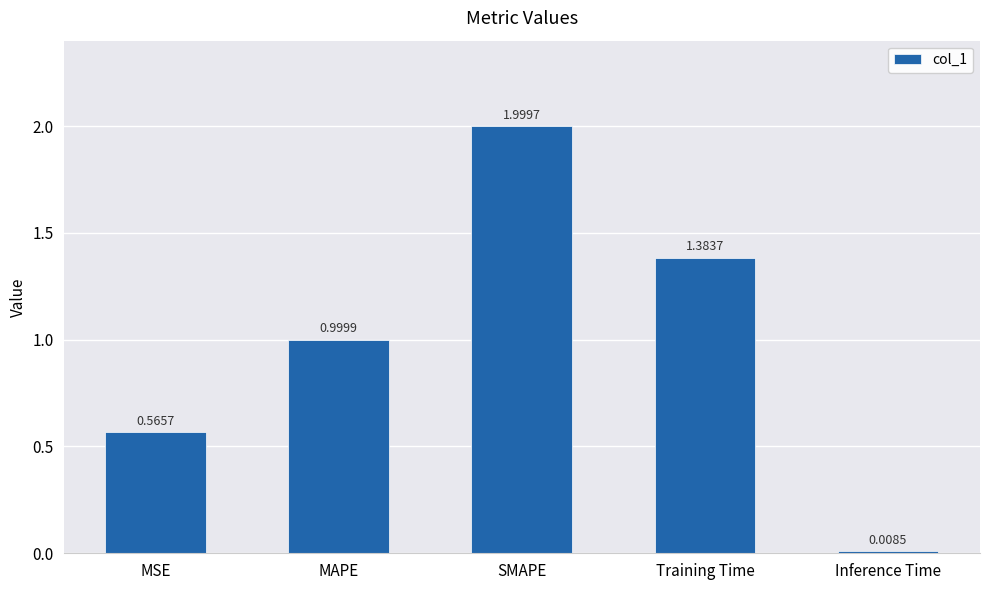

The value at Training Time is 0.3. True or false?

False